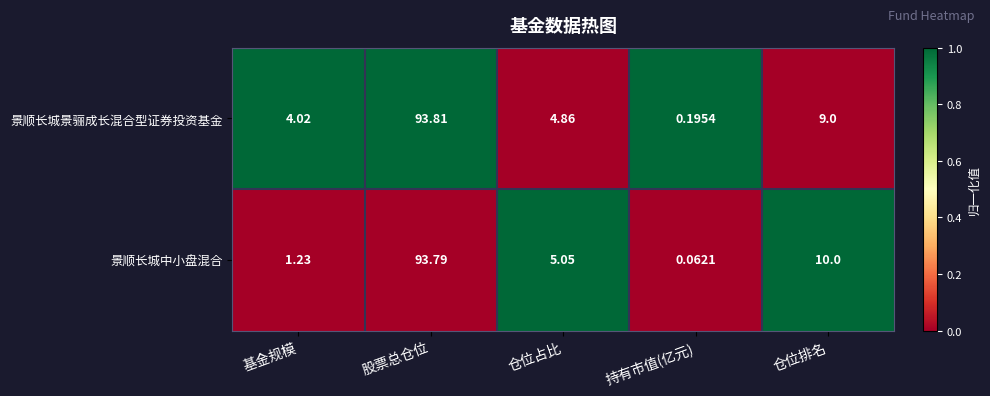

Rank the series at 基金规模 from lowest to highest value.

景顺长城中小盘混合, 景顺长城景骊成长混合型证券投资基金